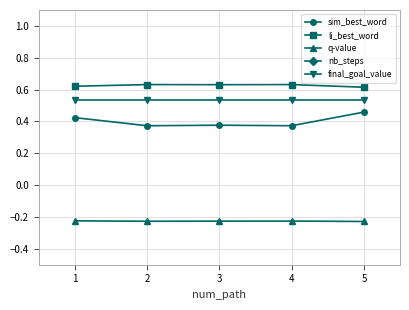

The value of final_goal_value at 3 is 0.2. True or false?

False